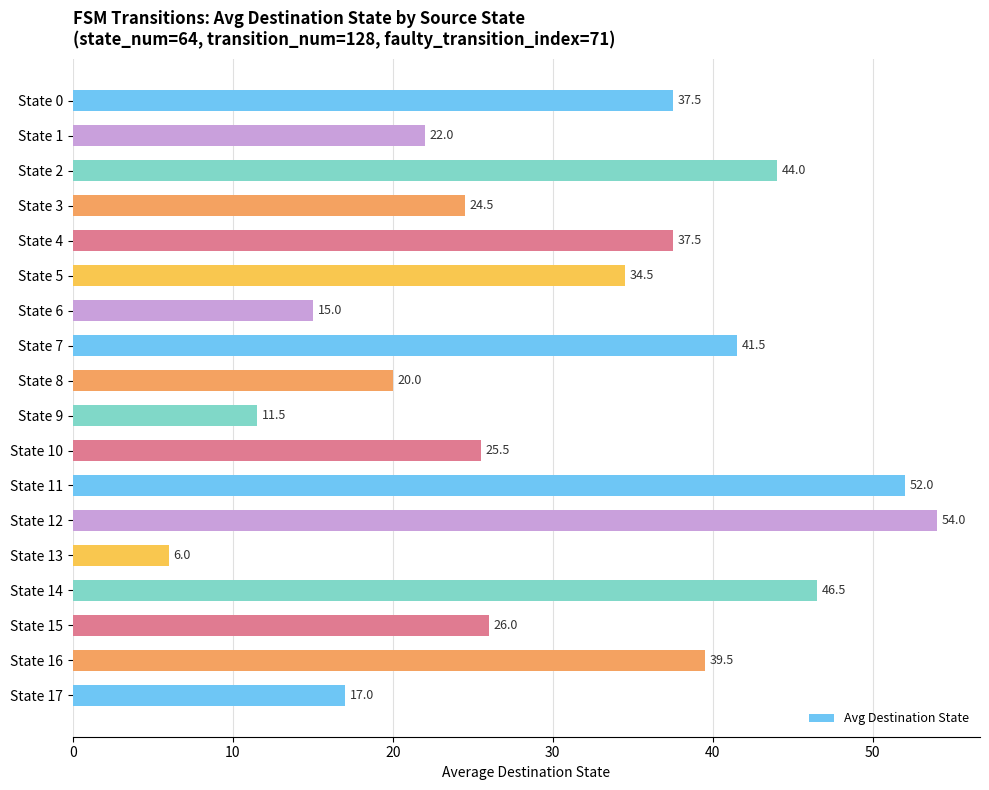

What is the value of the 13th bar from the top?

54.0